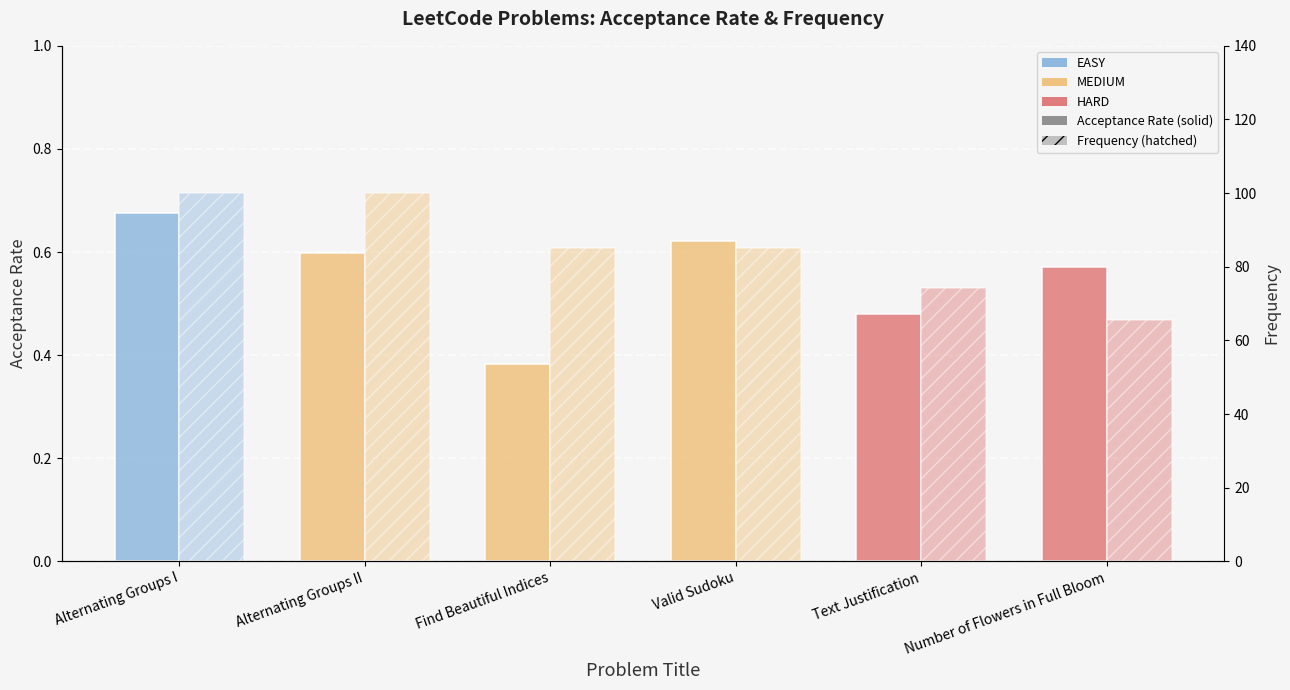

What is the greatest value displayed?

100.0